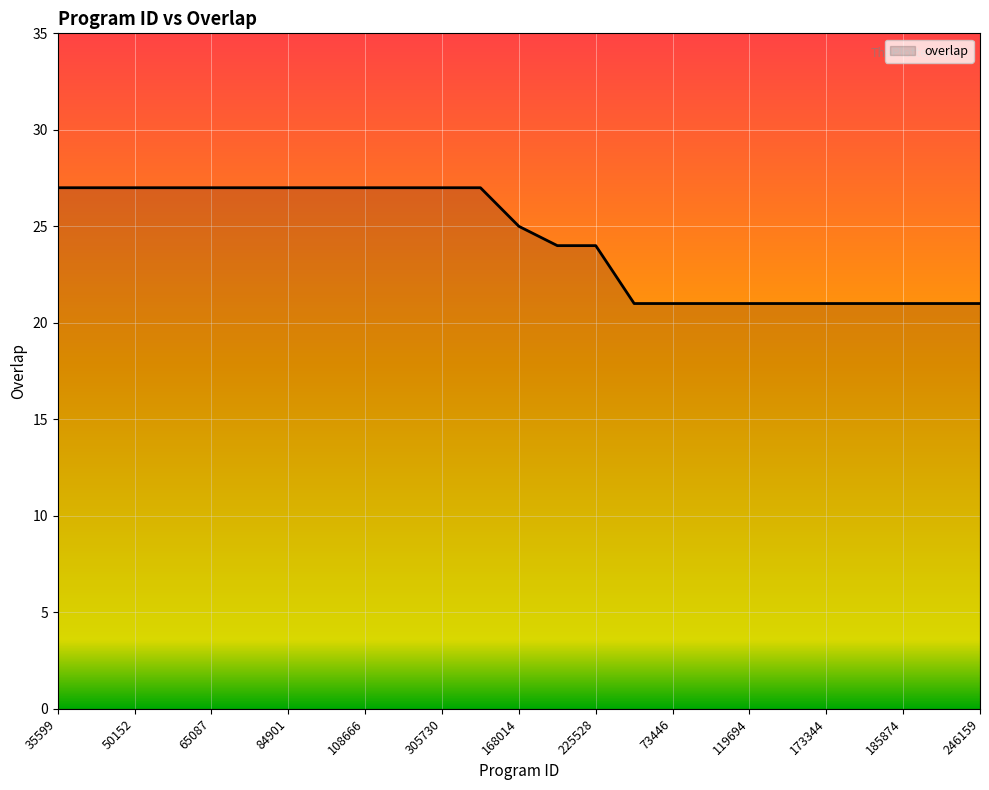

What is the maximum value shown in the chart?

27